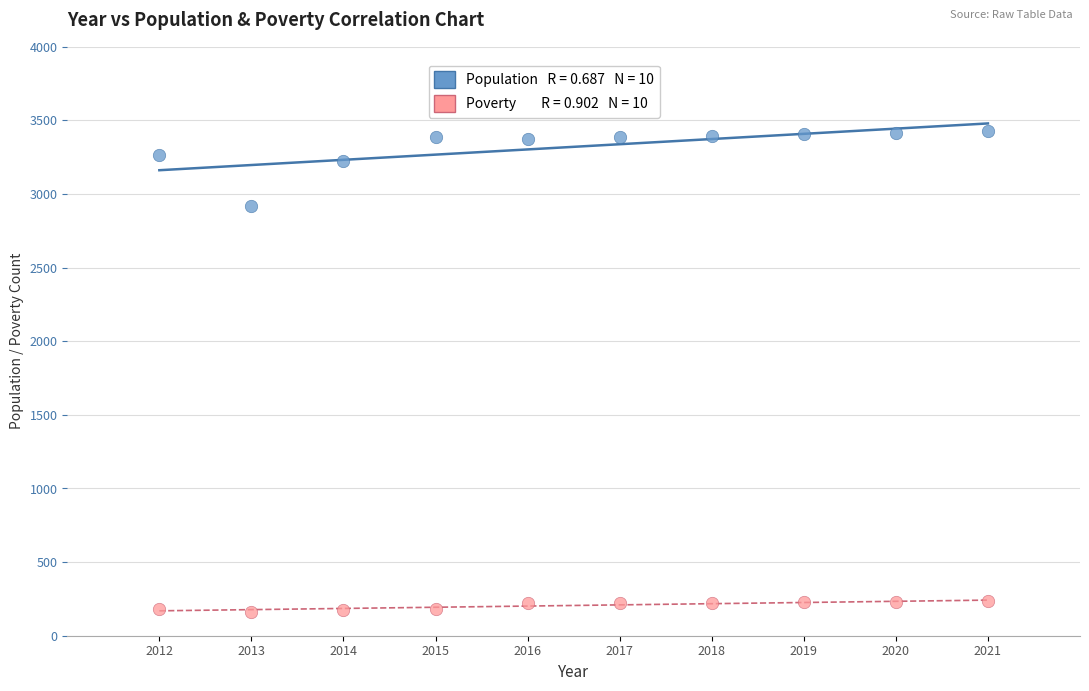

Across all series, what Y value is closest to 1794?

2919